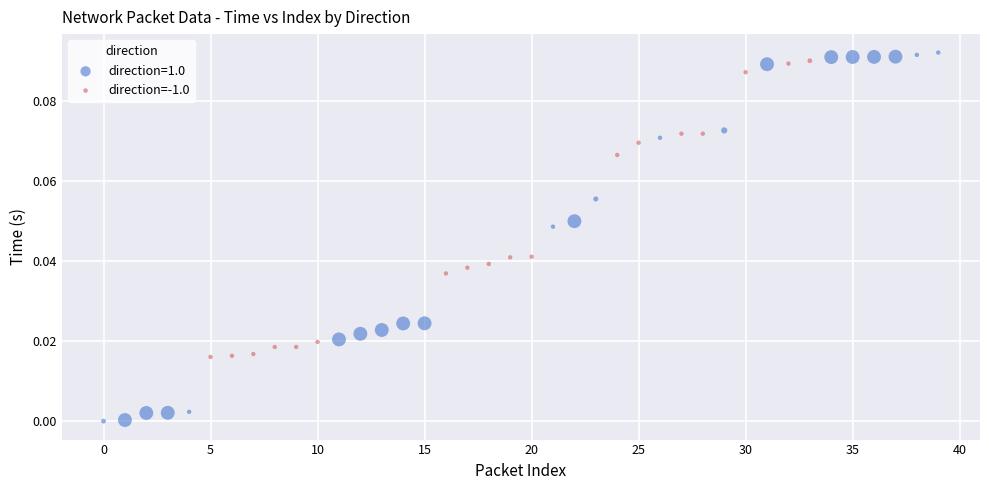

Which series has the widest spread of Y values?

direction=1.0